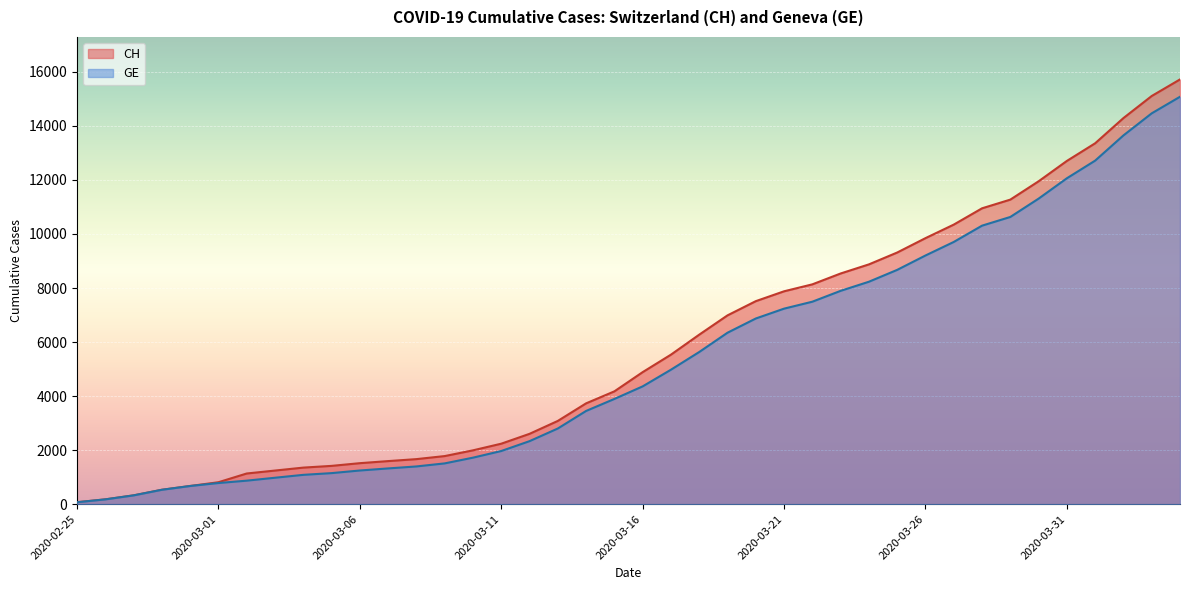

What is the value of the CH point at the 12th from the left?

1594